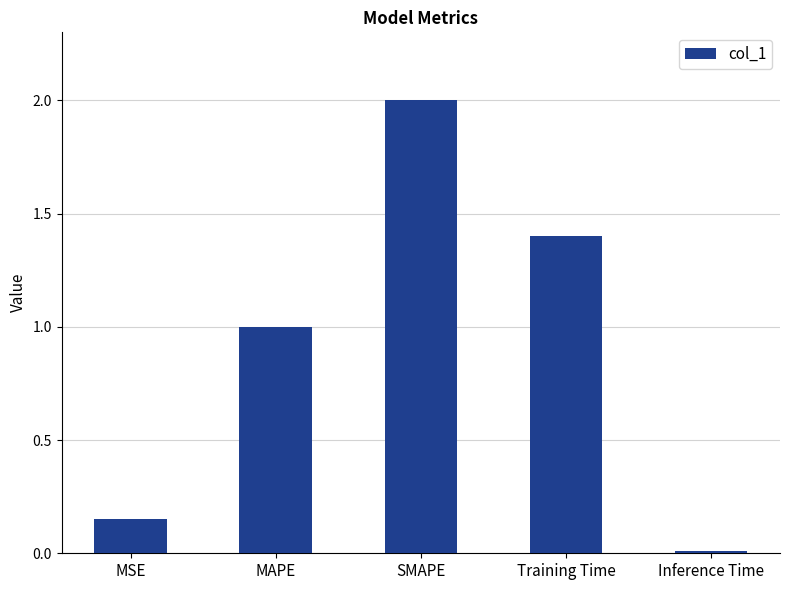

At which category does the chart reach its peak across all series?

SMAPE